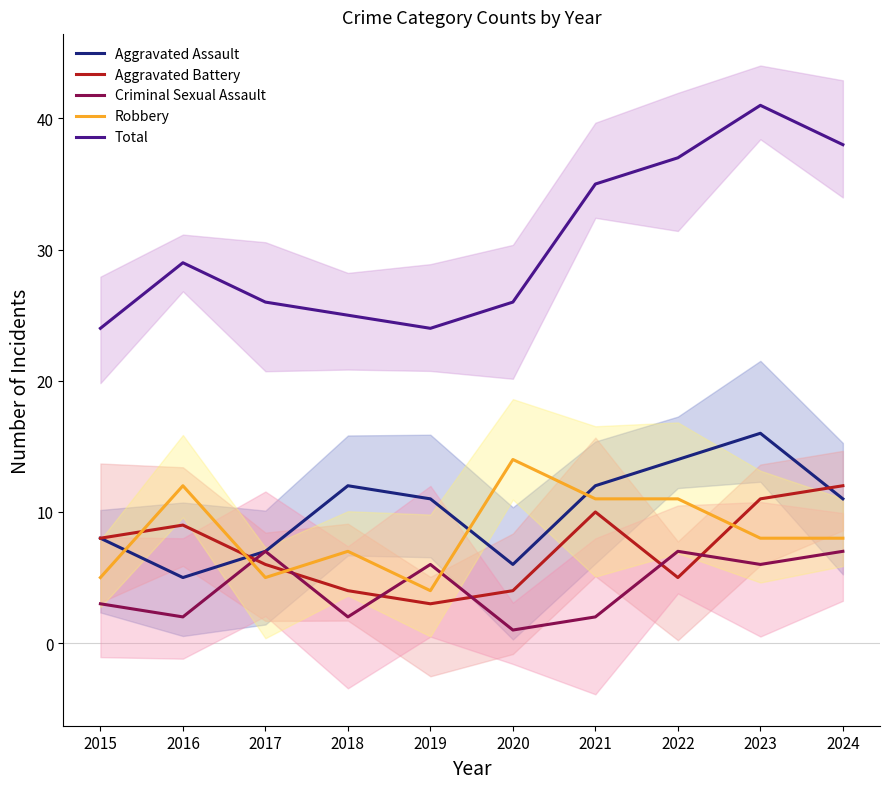

What is the sum of the Total values at 2015 and 2019?

48